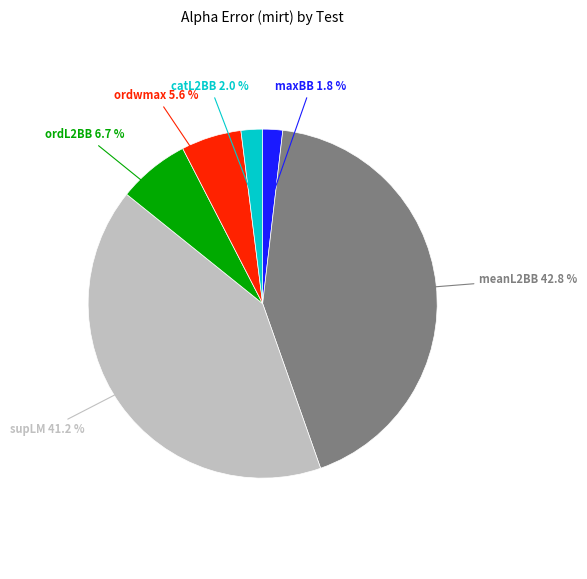

Approximately how many times larger is the value at ordwmax compared to catL2BB?

2.8